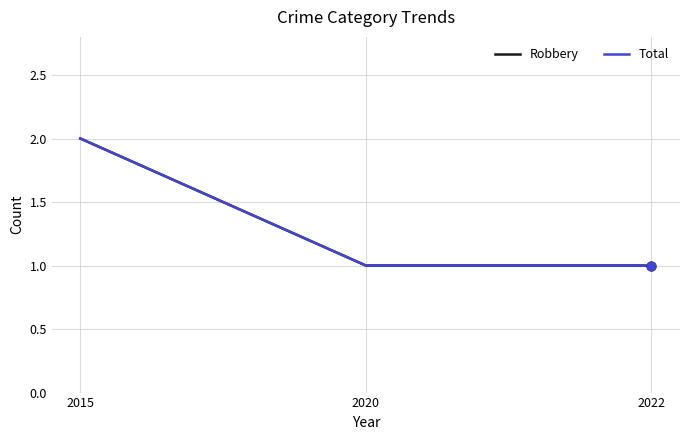

Which series has the largest total across all categories?

Robbery